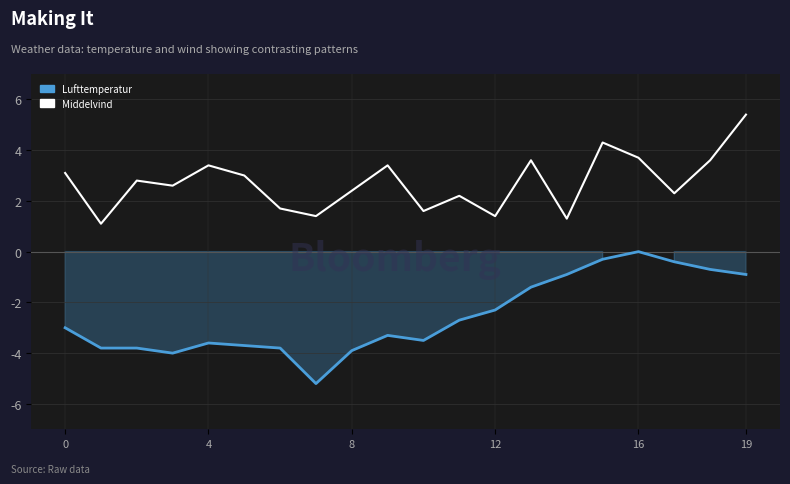

What is the spread (max minus min) of values at 0?

6.1